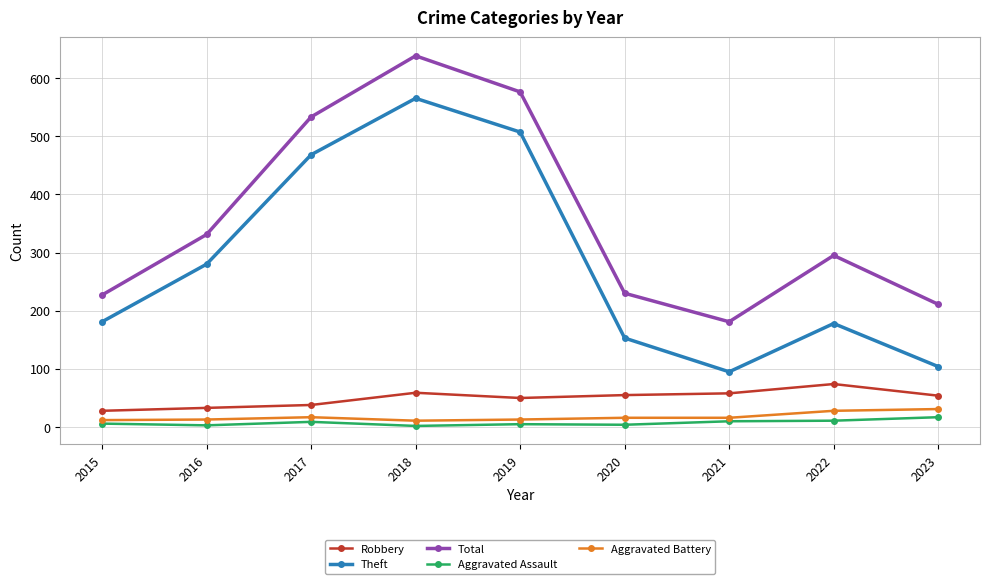

True or false: Total has a value of 941 at 2019.

False